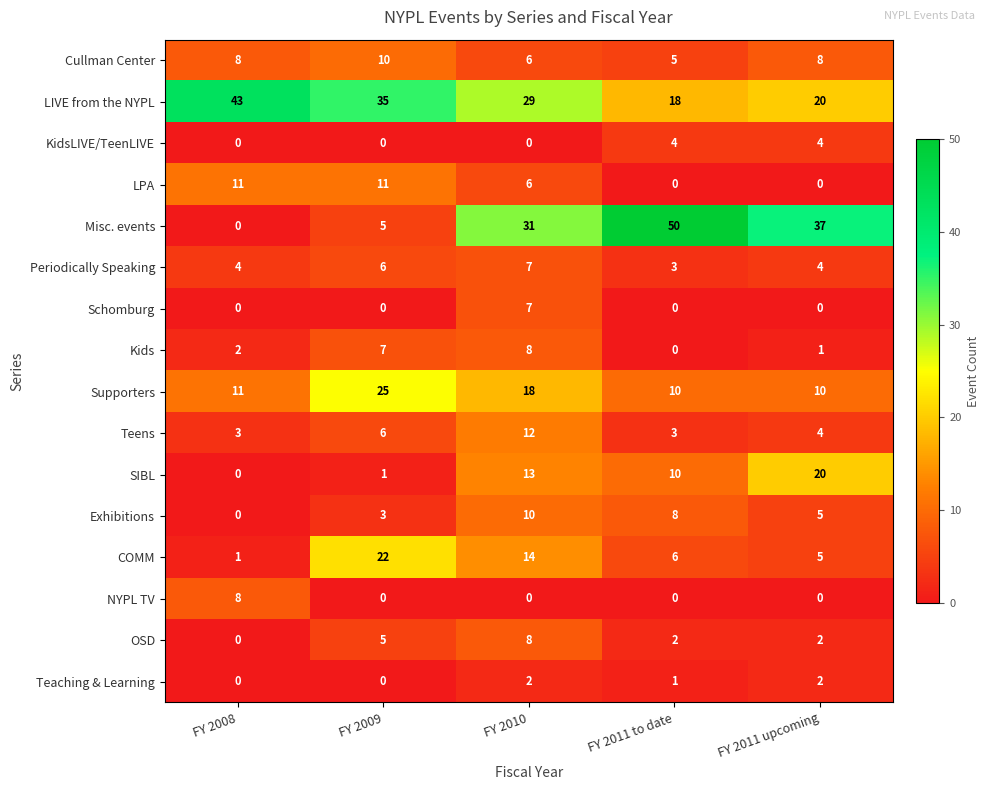

Which series changed the most between FY 2010 and FY 2011 to date?

Misc. events